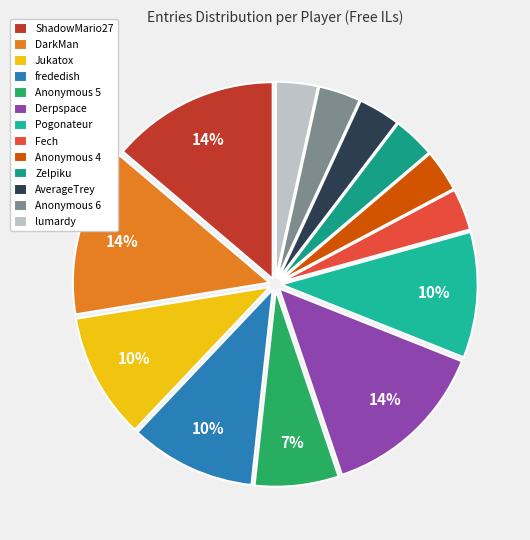

To the nearest percent, what percentage of the pie is Anonymous 6?

3%